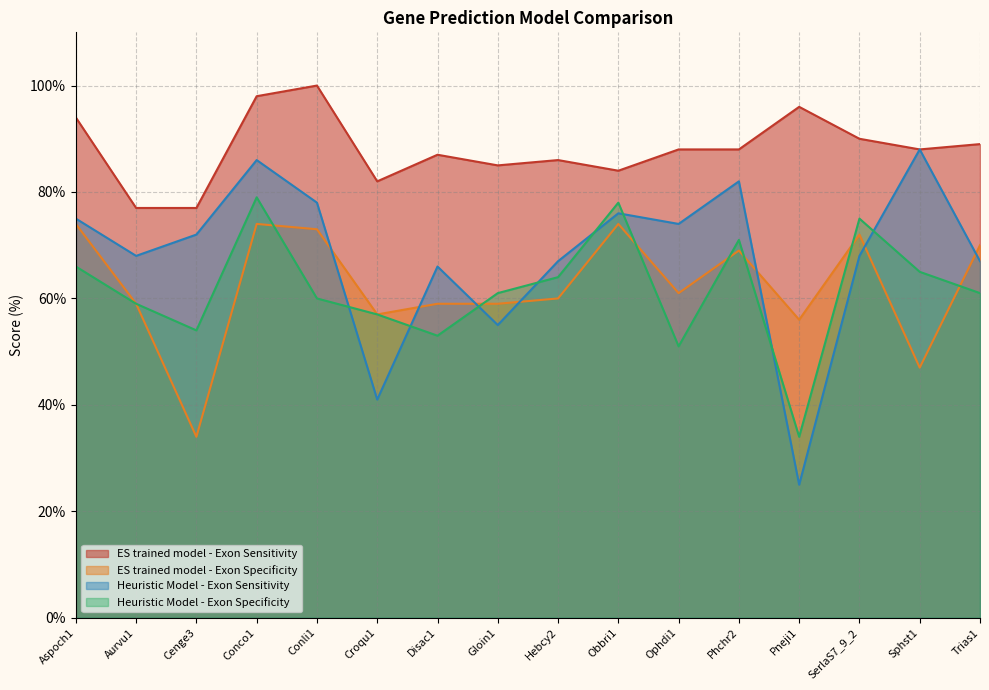

True or false: ES trained model - Exon Specificity has a value of 57 at Croqu1.

True